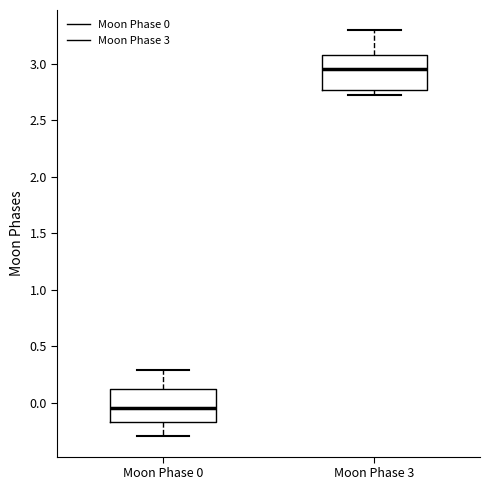

Reading left to right, transcribe this box plot: for each box, give where its median line is, the range the box spans, and where its two whiskers end, as read against the y-axis. The values are not printed on the chart, so give them approximately, as read against the axis.

Moon Phase 0: median -0.05, box -0.15 to 0.10, whiskers -0.30 to 0.30
Moon Phase 3: median 2.95, box 2.75 to 3.10, whiskers 2.75 (just below the box's lower edge) to 3.30